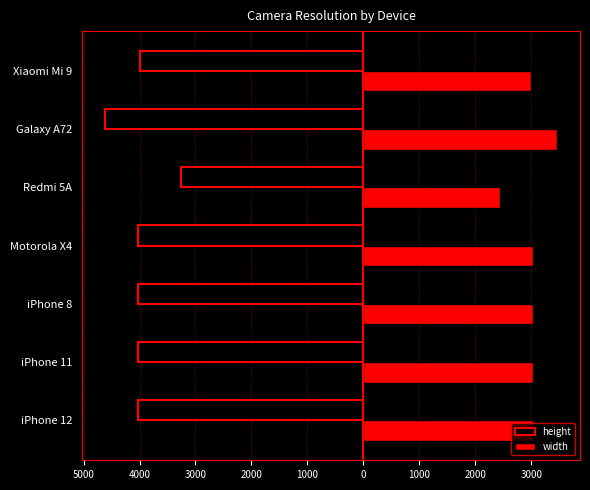

What are all the series names shown in the legend?

height, width